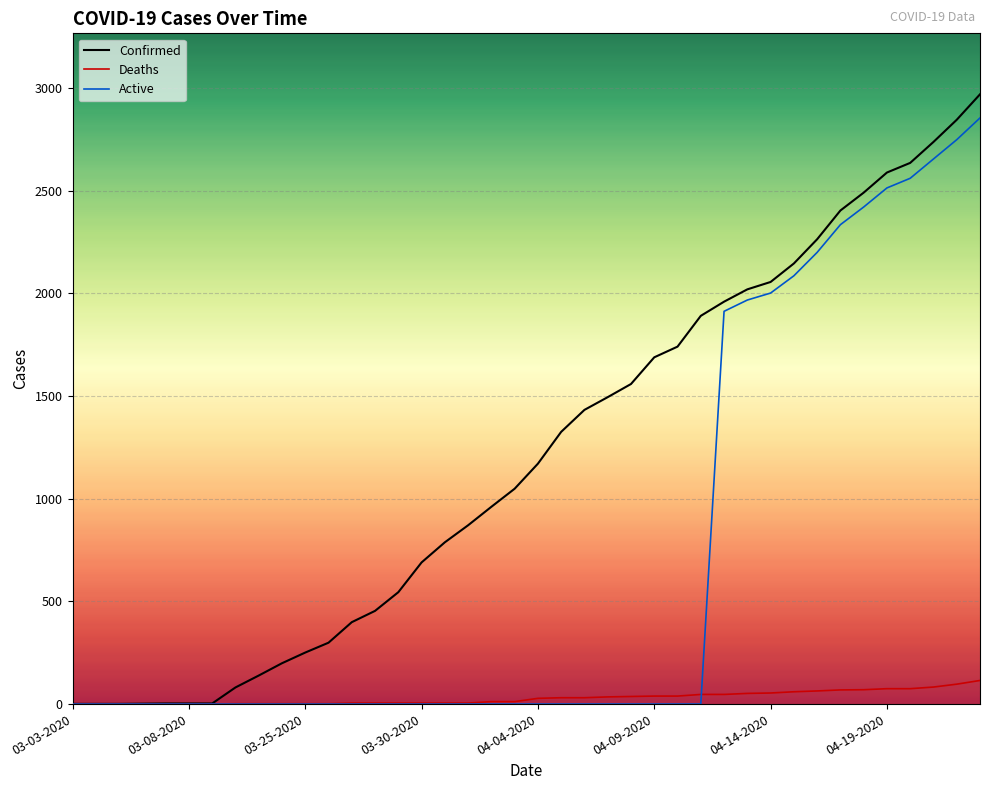

The value of Confirmed at 29 is 2020. True or false?

True